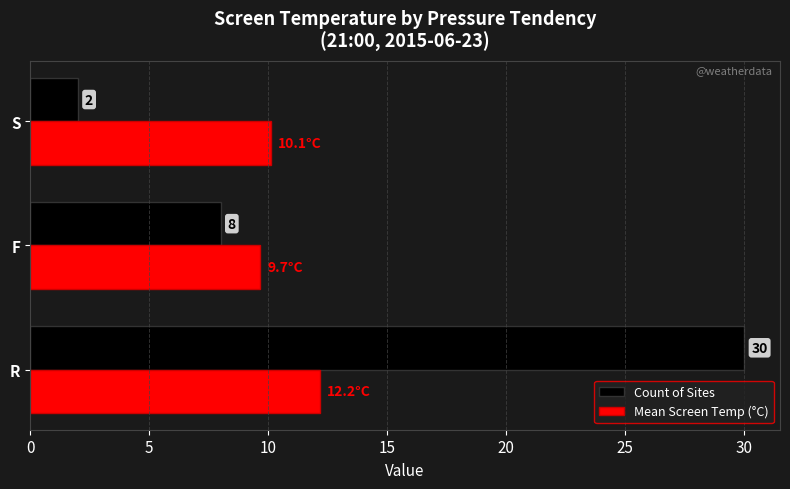

Is it true that Count of Sites equals 1.0 at S?

False